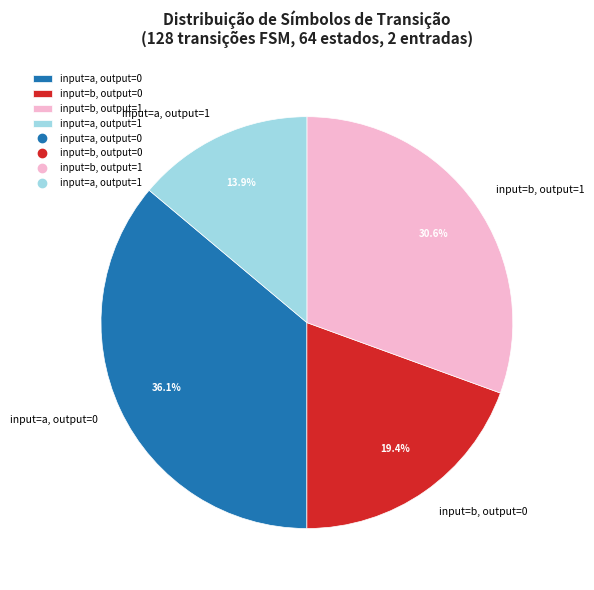

Which has a higher value, input=b, output=0 or input=a, output=1?

input=b, output=0